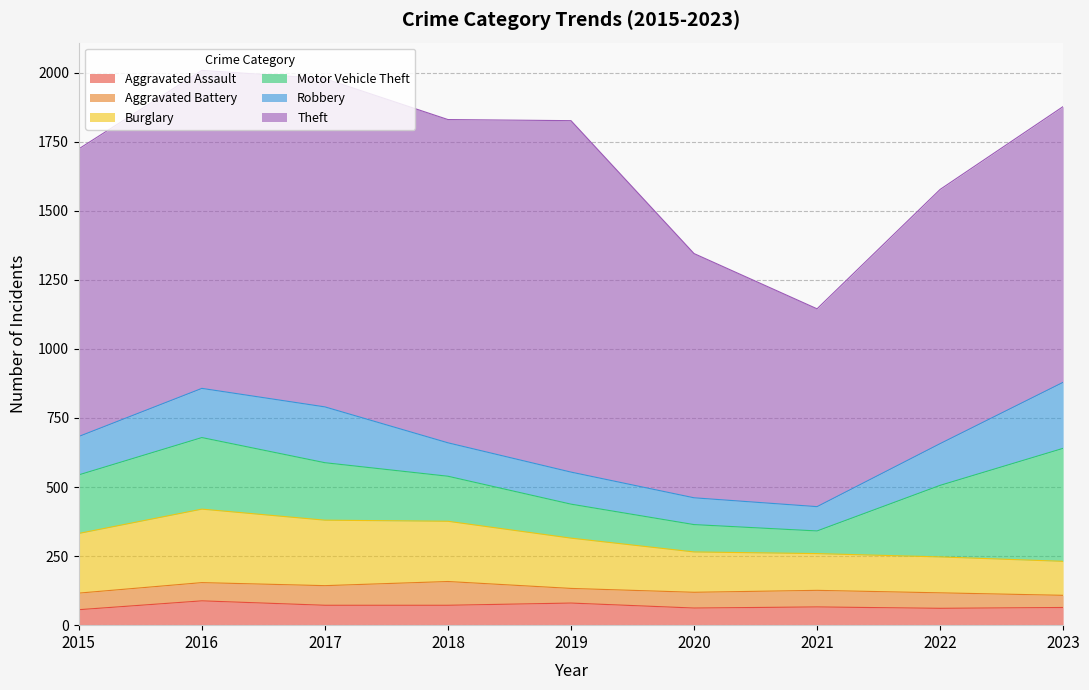

In Aggravated Assault, how many points are lower than both neighbors (excluding endpoints)?

2